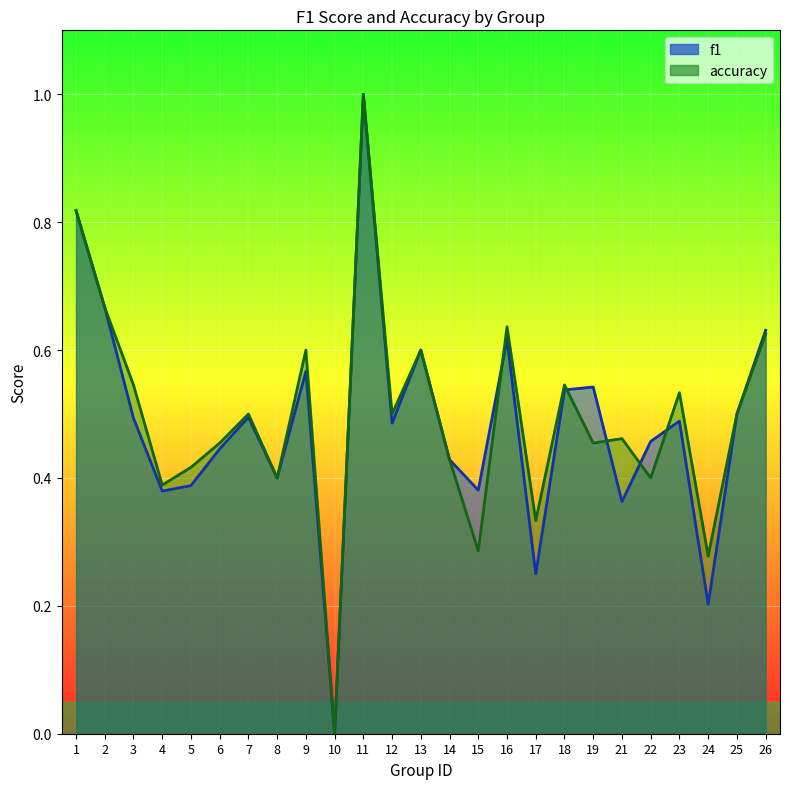

True or false: f1 and accuracy cross at least once.

True